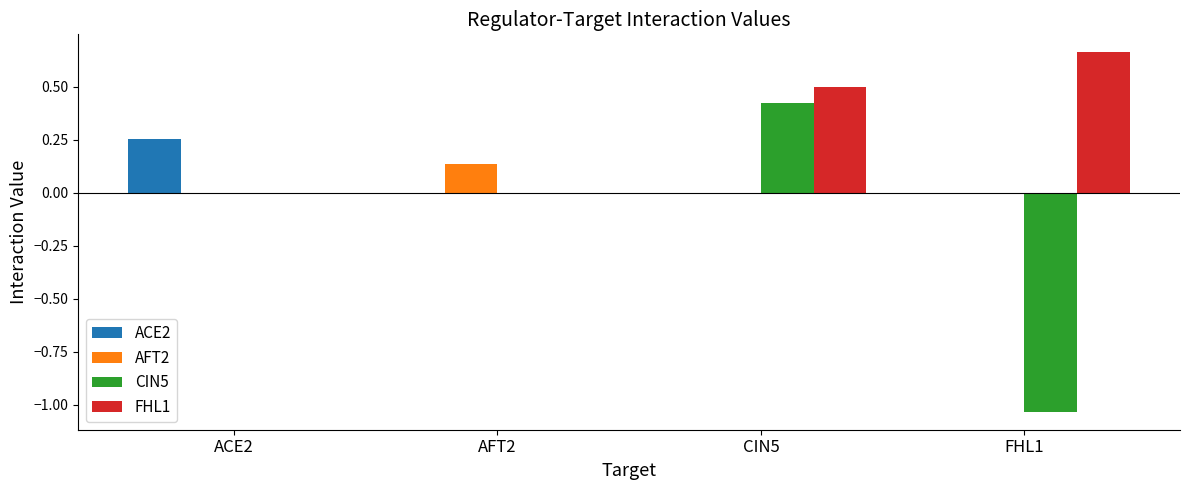

Are the bars grouped side by side (vs. stacked)?

Yes